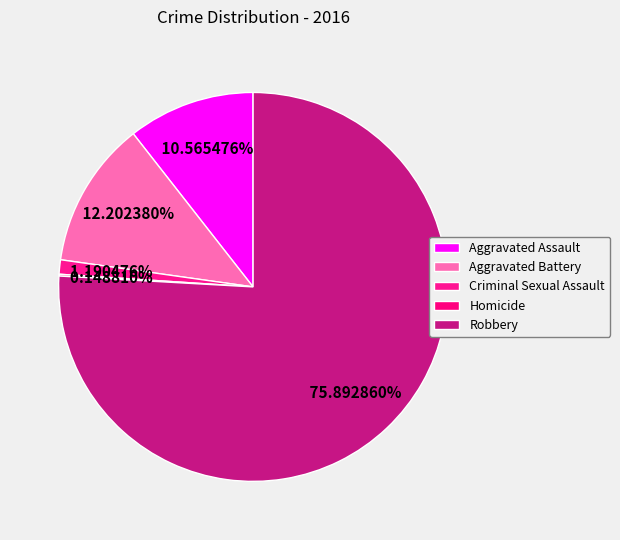

Between Criminal Sexual Assault and Robbery, which is larger?

Robbery